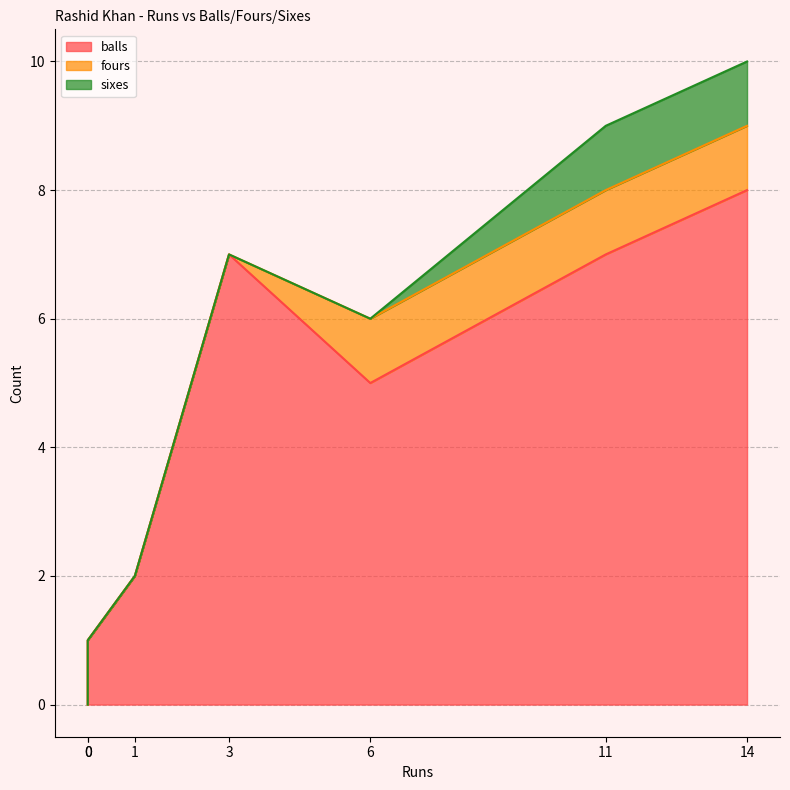

Rank the series at 11 from highest to lowest value.

balls, fours, sixes